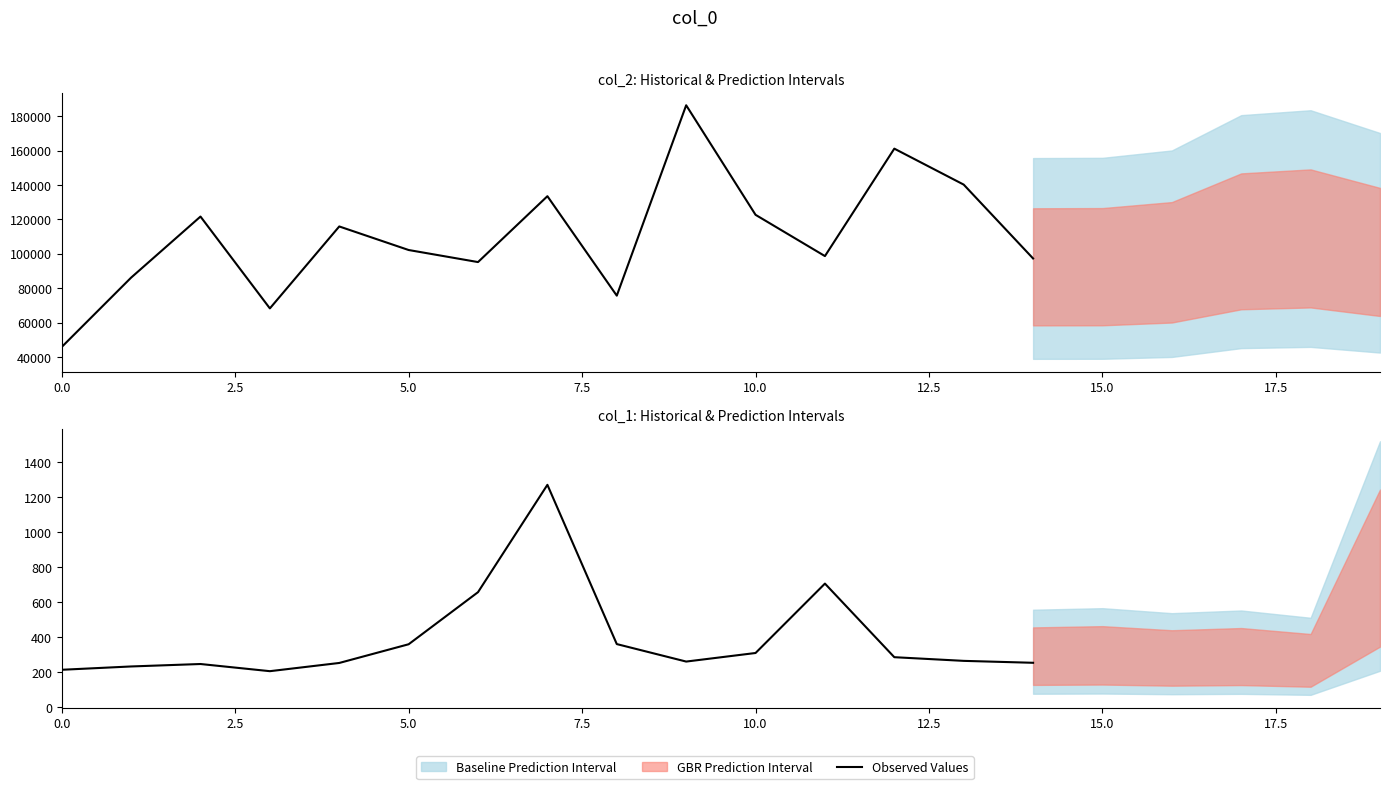

What is the difference between the maximum and minimum values?

1066